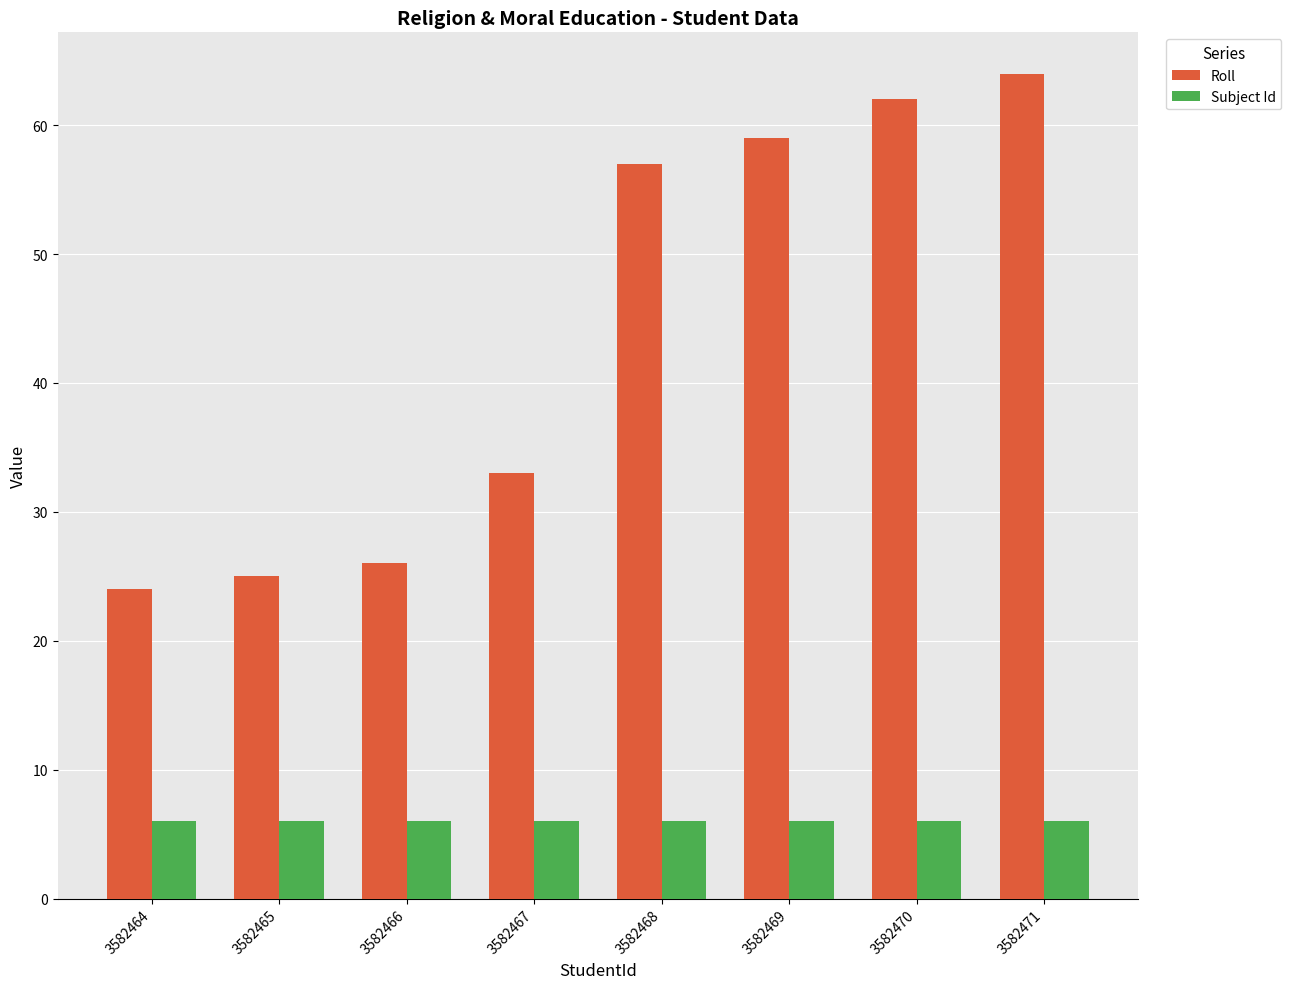

How many series are shown in this chart?

2